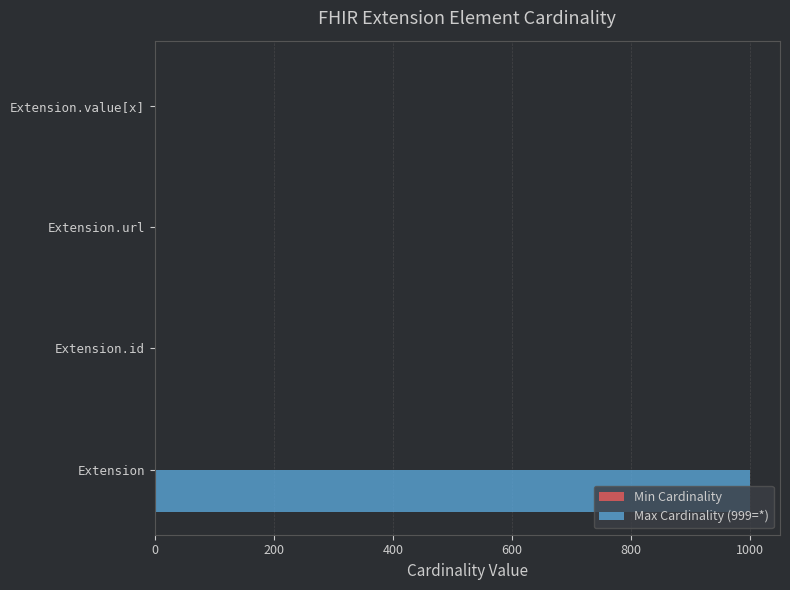

How many values in the Max Cardinality (999=*) series exceed 1?

1